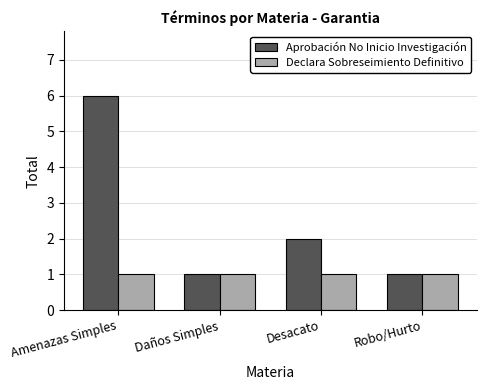

The value of Declara Sobreseimiento Definitivo at Daños Simples is 1. True or false?

True